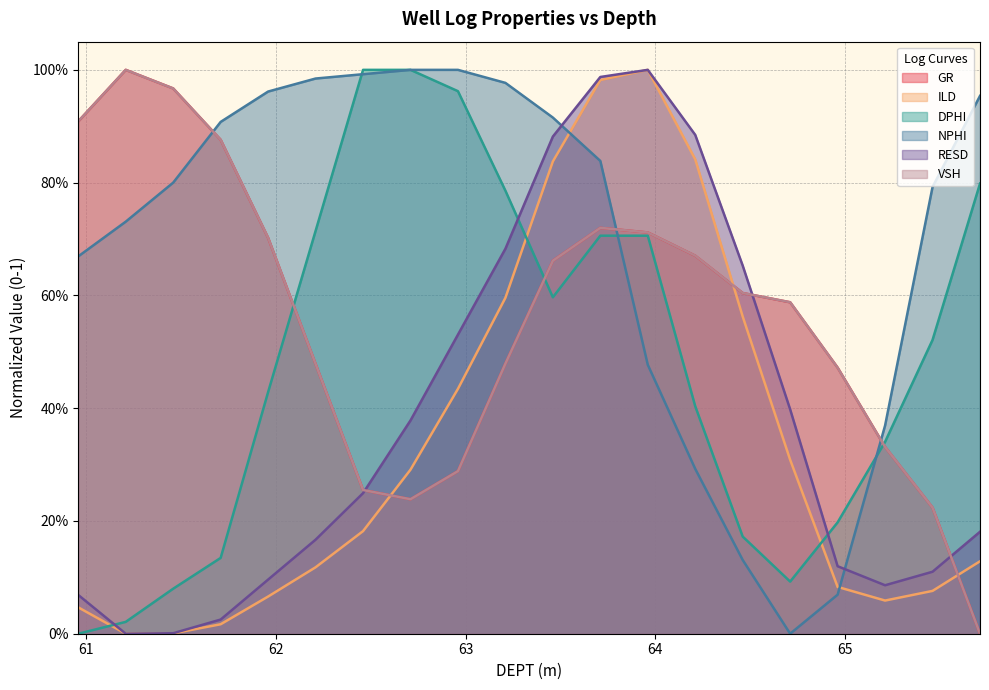

What is the total value across all series at 64.21?

3.8